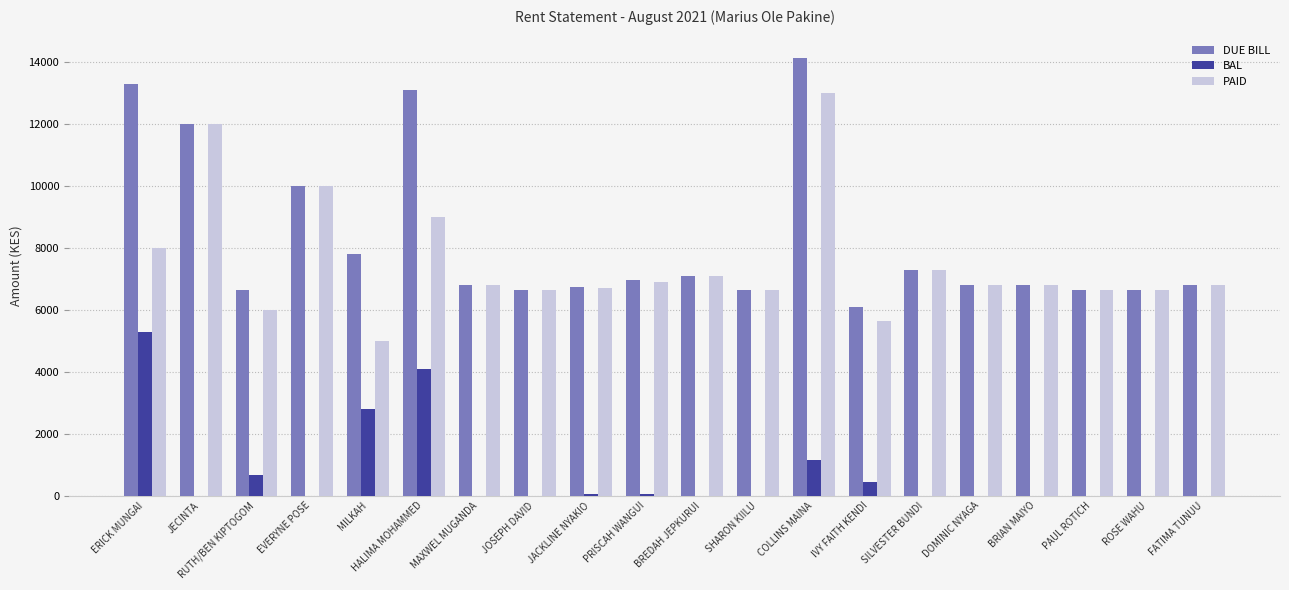

What is the maximum value for BAL?

5300